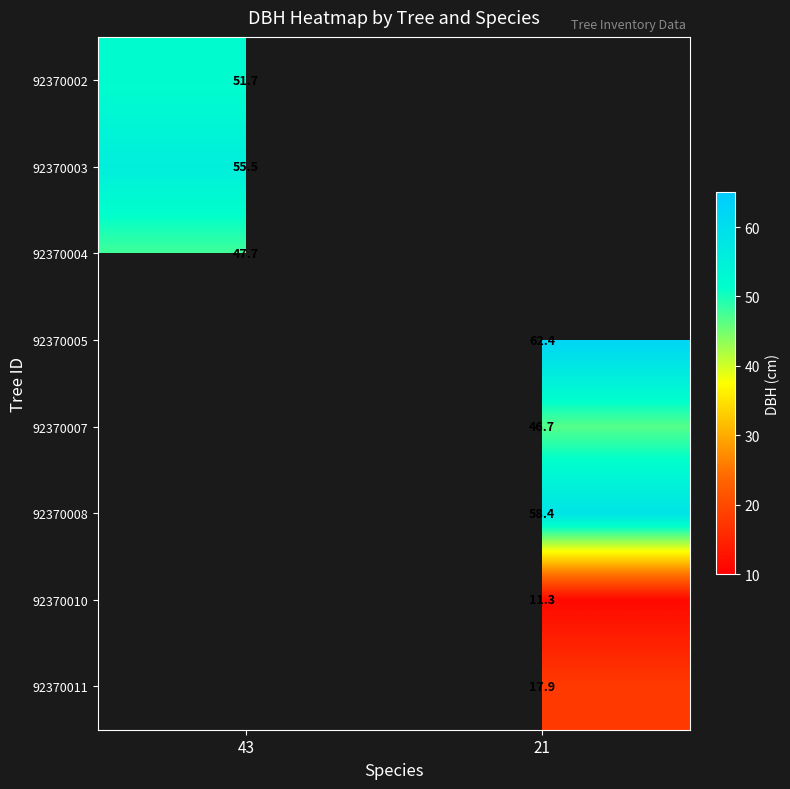

The 92370002 series shows 21.0 at 43. True or false?

False